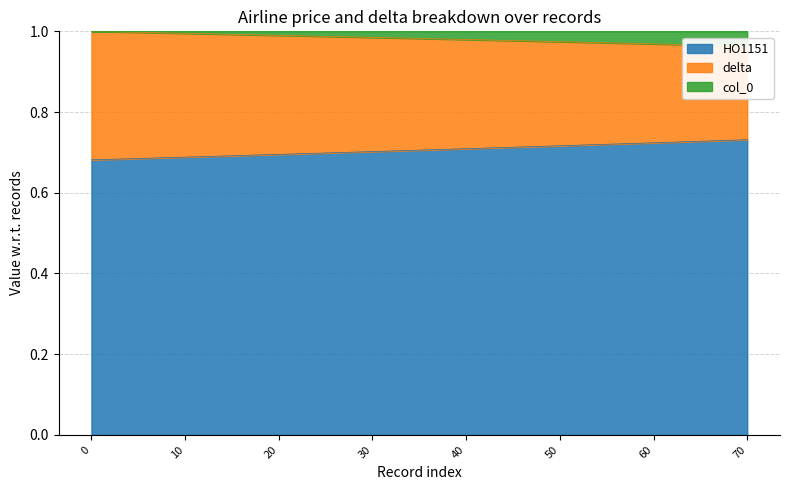

True or false: delta and col_0 intersect in this chart.

False